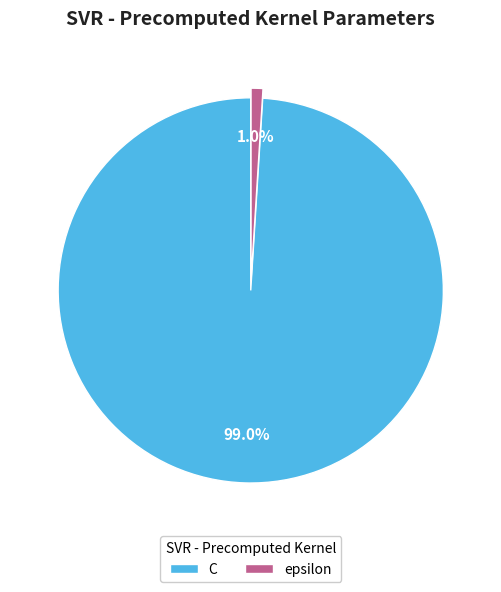

Is it true that C is 92% of the pie?

False